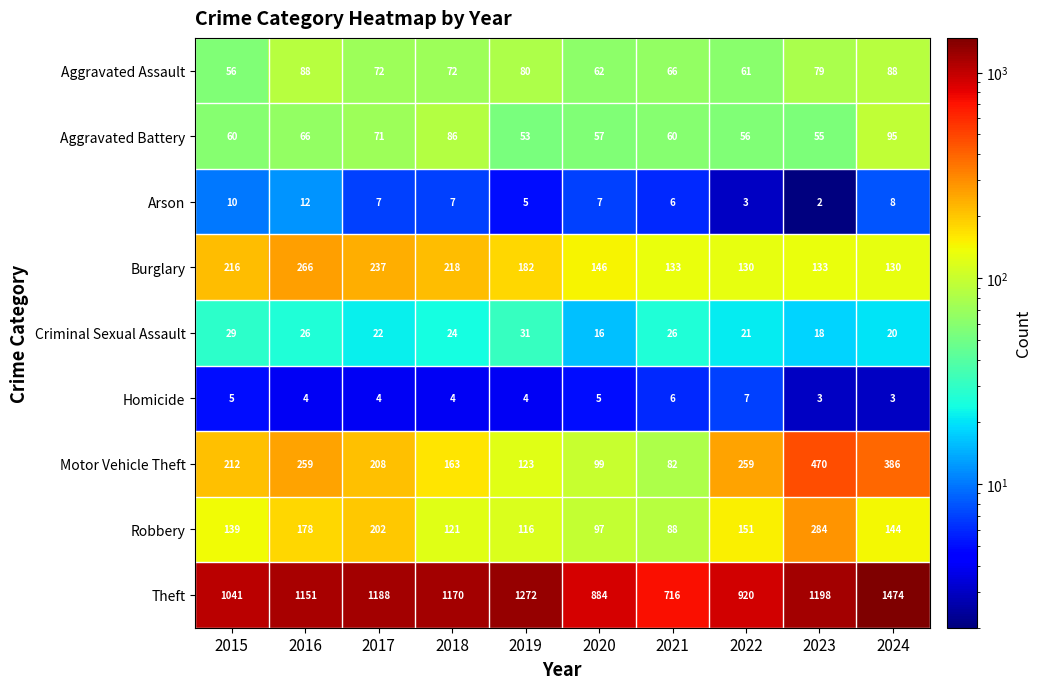

Read the Robbery value at 2021, to the nearest 5.

90